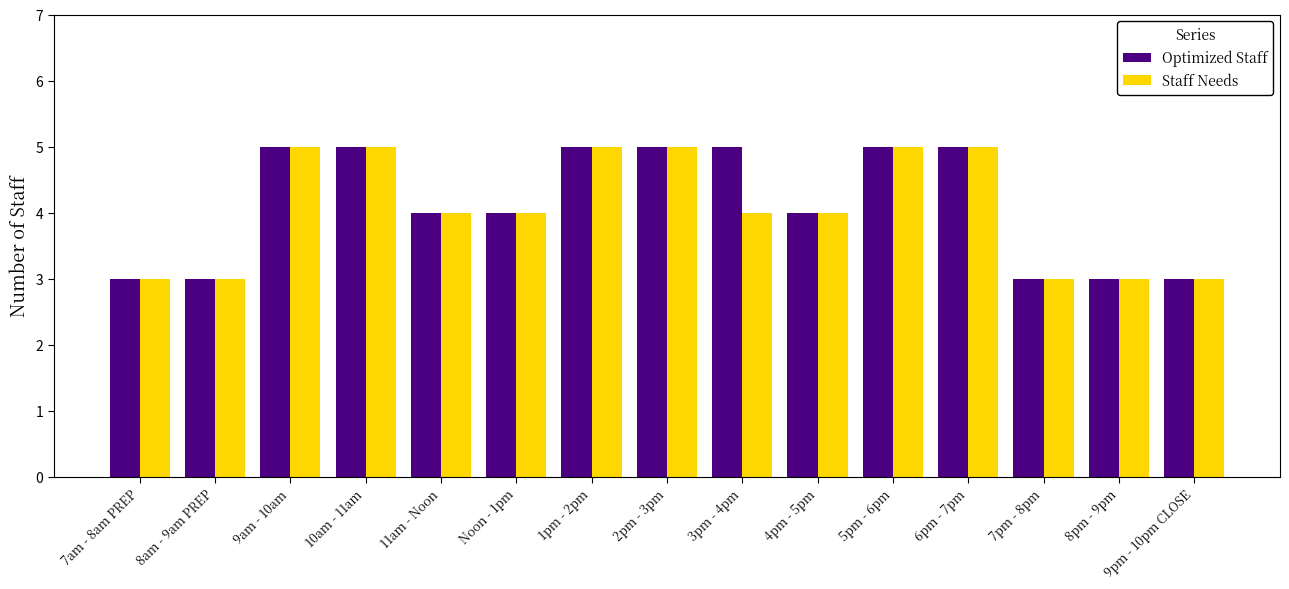

Reading right to left, what are all the values shown in this chart?

Optimized Staff: 3	3	3	5	5	4	5	5	5	4	4	5	5	3	3
Staff Needs: 3	3	3	5	5	4	4	5	5	4	4	5	5	3	3